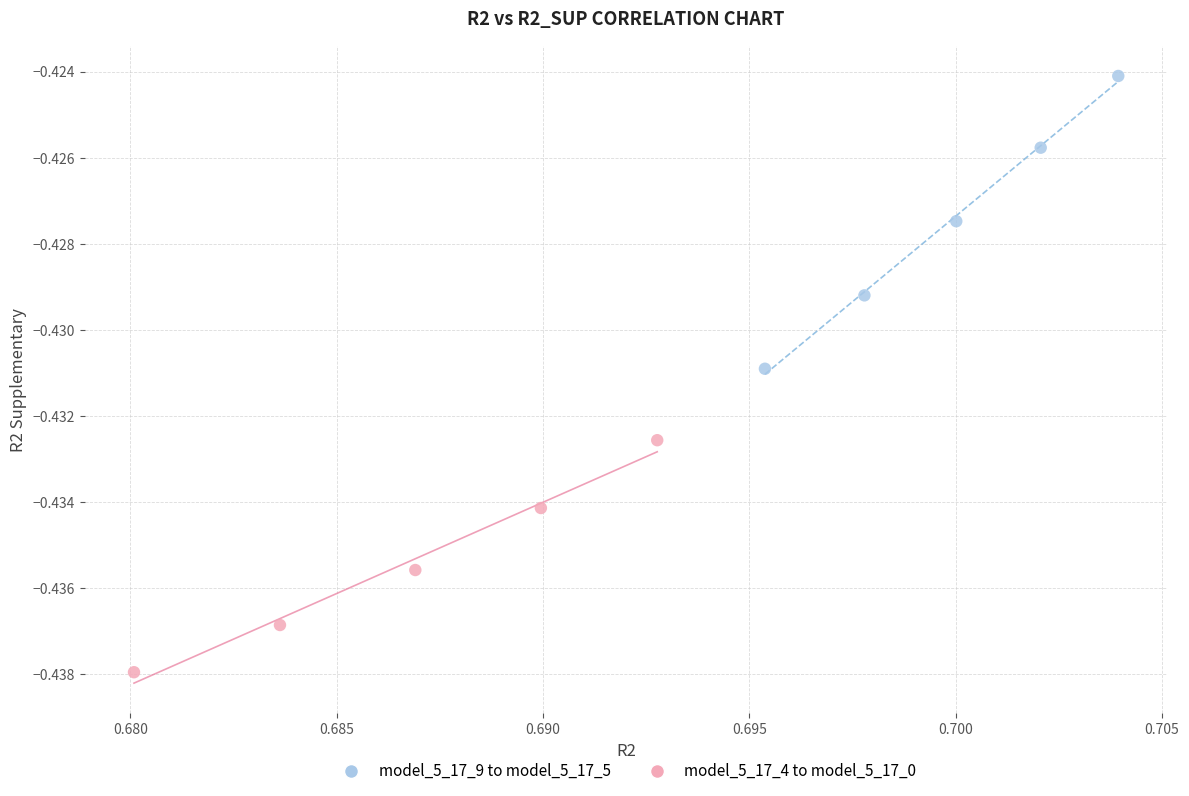

Which series reaches the minimum Y coordinate?

model_5_17_4 to model_5_17_0